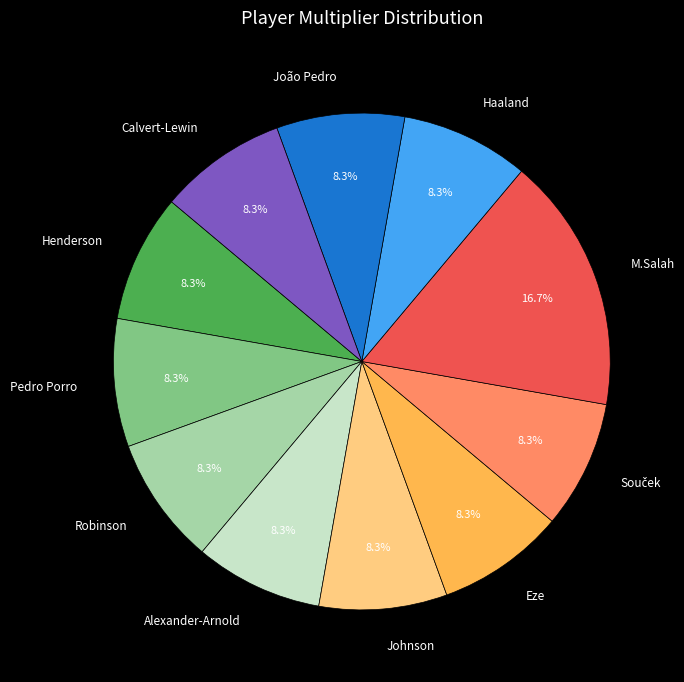

Which category has the biggest portion of the pie?

M.Salah